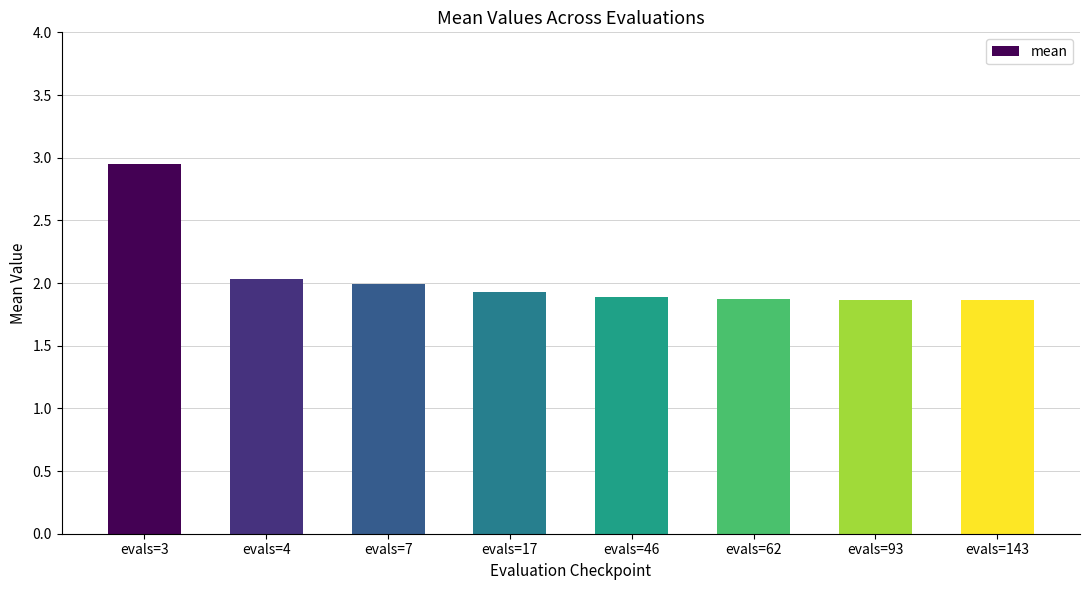

How many bars are there in total?

8